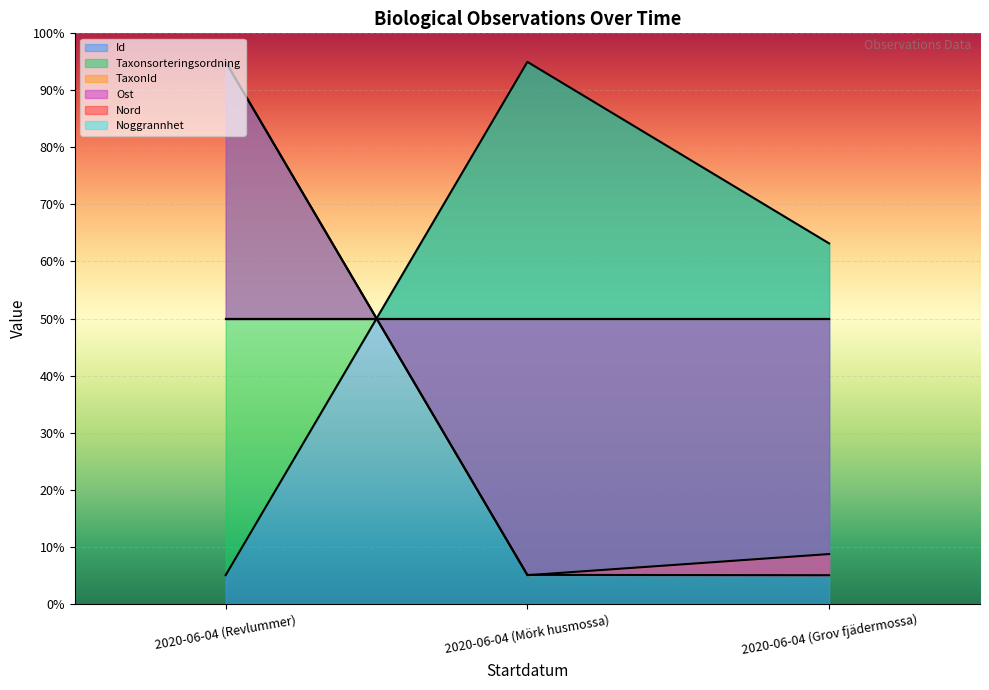

Which has a higher value, 2020-06-04 (Revlummer) or 2020-06-04 (Mörk husmossa)?

2020-06-04 (Mörk husmossa)